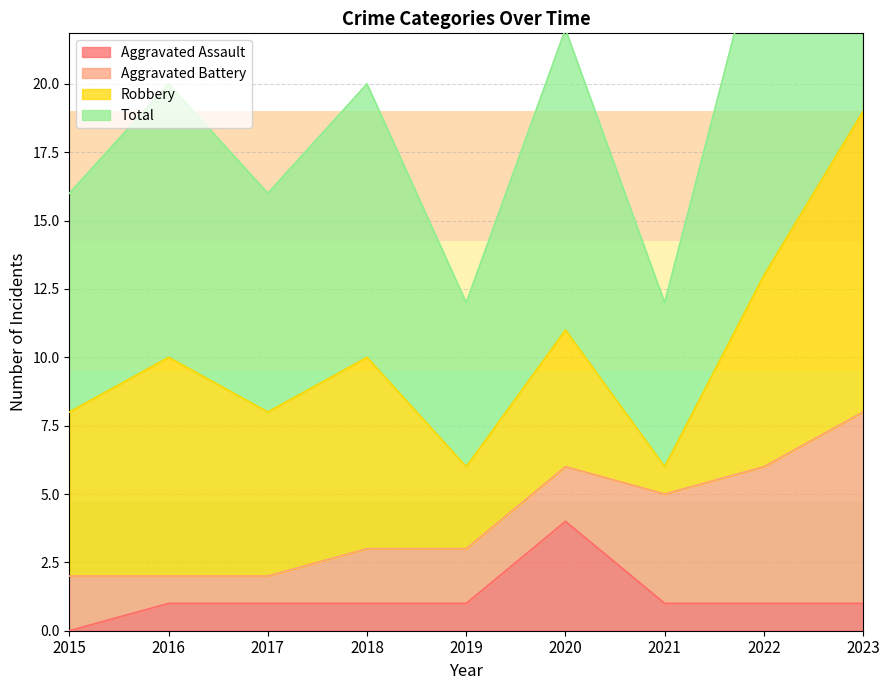

Which series has the largest total across all categories?

Total